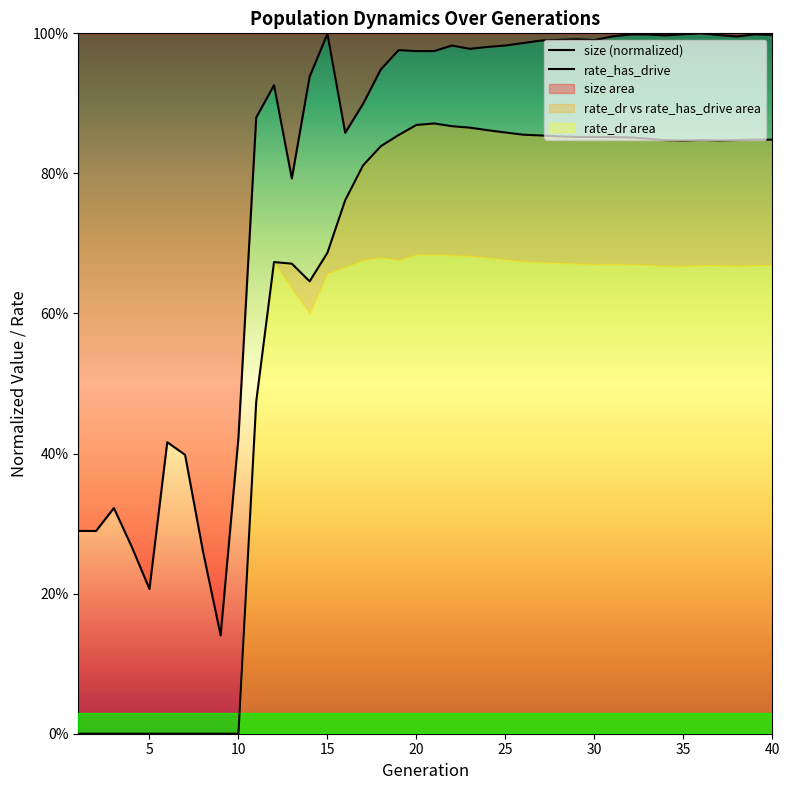

How many lines are shown in the chart?

2